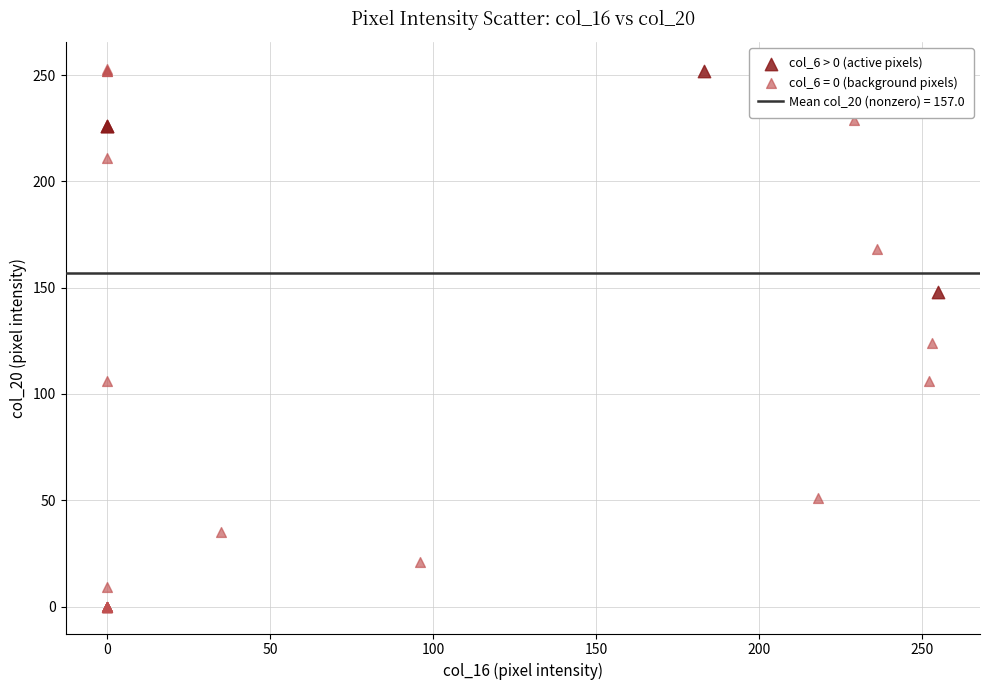

Which series contains the lowest Y value?

col_6 = 0 (background pixels)